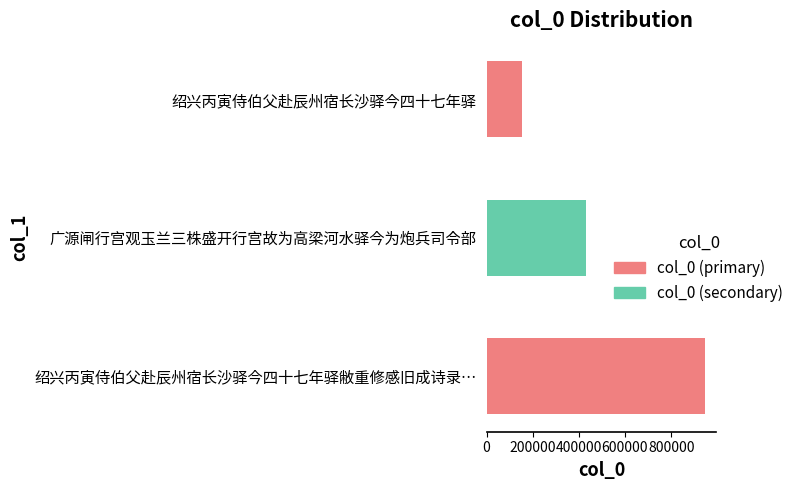

Reading top to bottom, transcribe all the data shown in this chart.

绍兴丙寅侍伯父赴辰州宿长沙驿今四十七年驿=152367	广源闸行宫观玉兰三株盛开行宫故为高梁河水驿今为炮兵司令部=429896	绍兴丙寅侍伯父赴辰州宿长沙驿今四十七年驿敝重修感旧成诗录…=948699